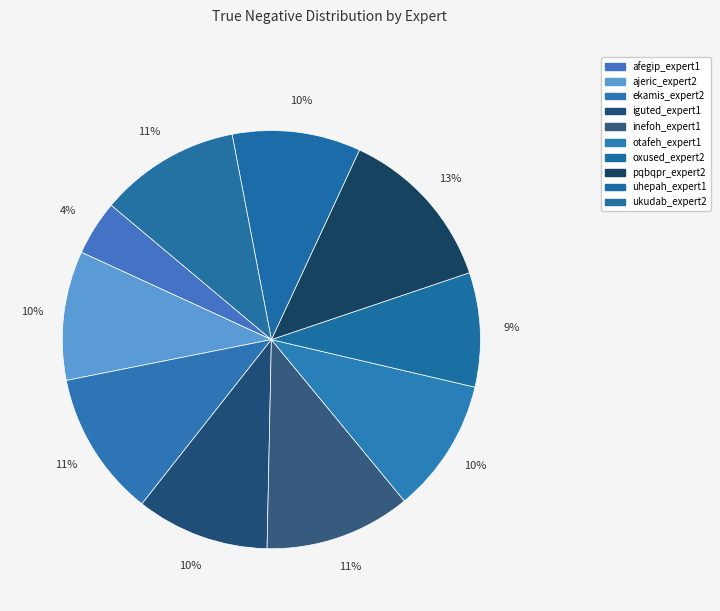

Is the sum of oxused_expert2 and ajeric_expert2 greater than half?

No